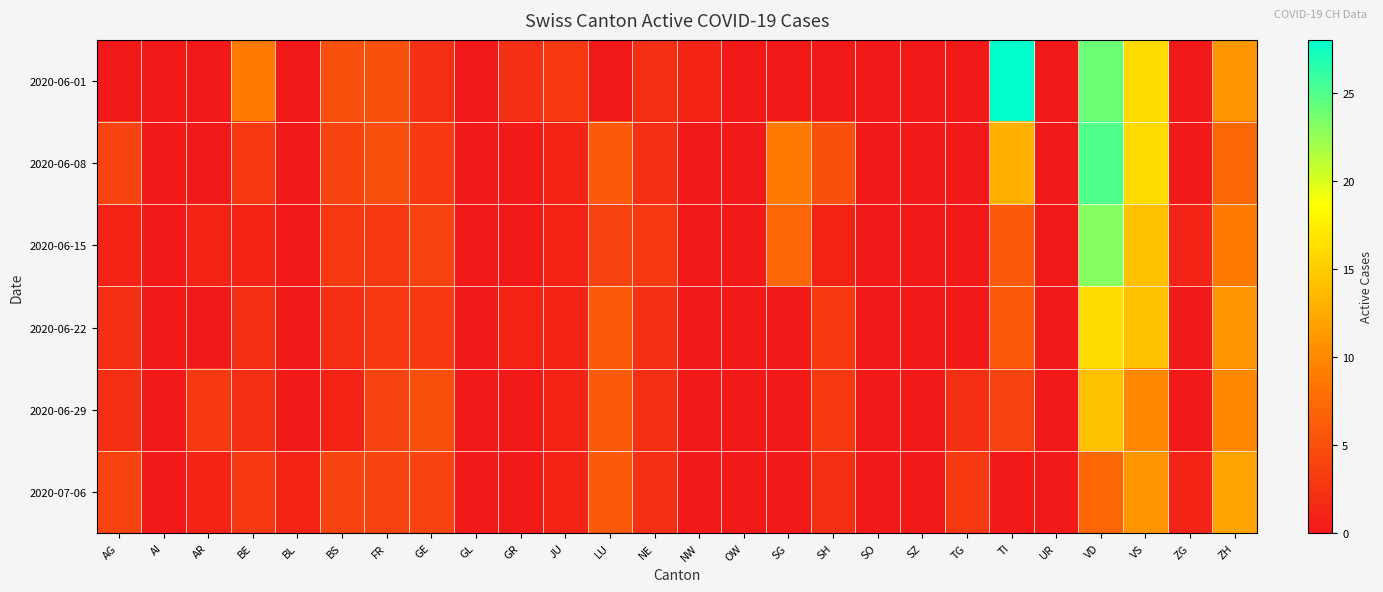

Which series has the largest total across all categories?

2020-06-01